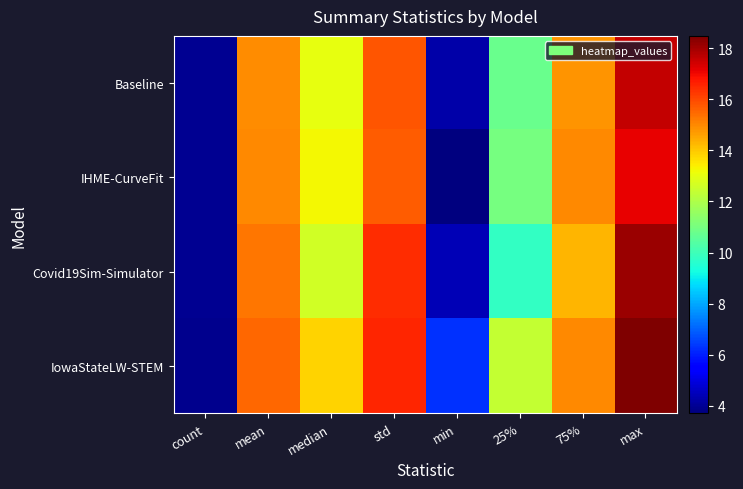

What is the total value across all series at std?

64.5